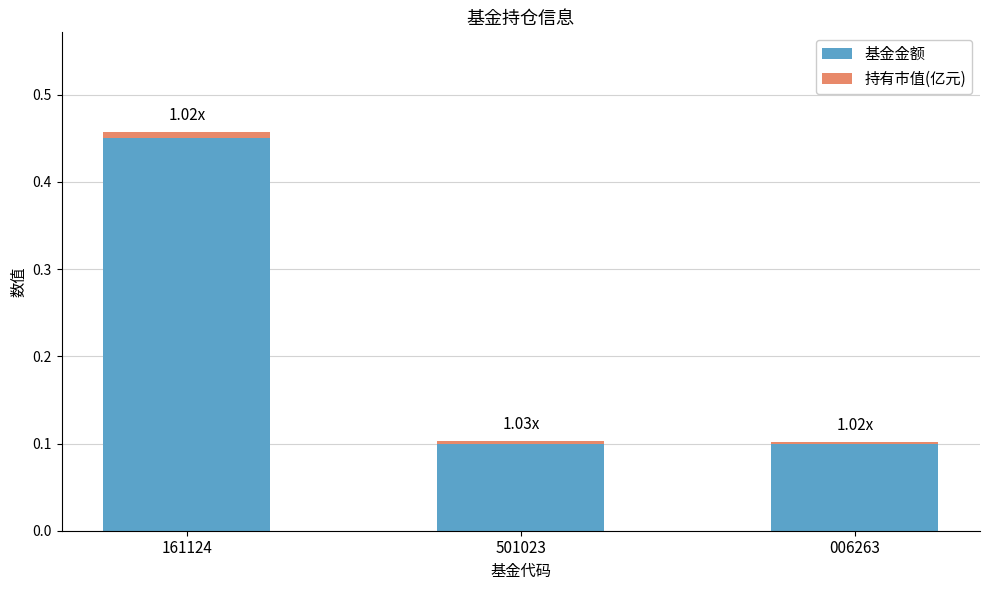

What is the sum of all 基金金额 values?

0.7